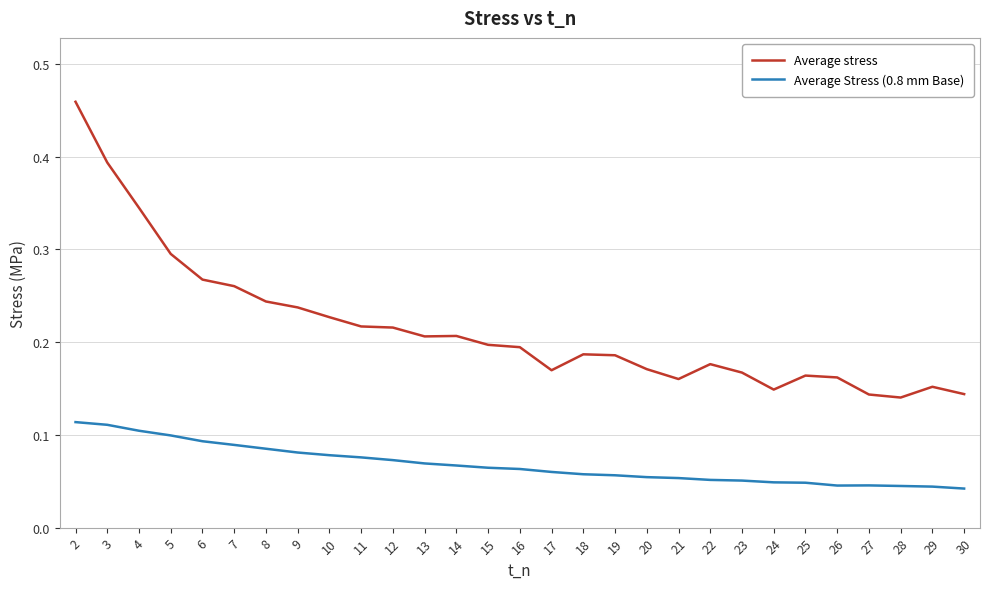

True or false: Average stress has a value of 0.3 at 6.

True